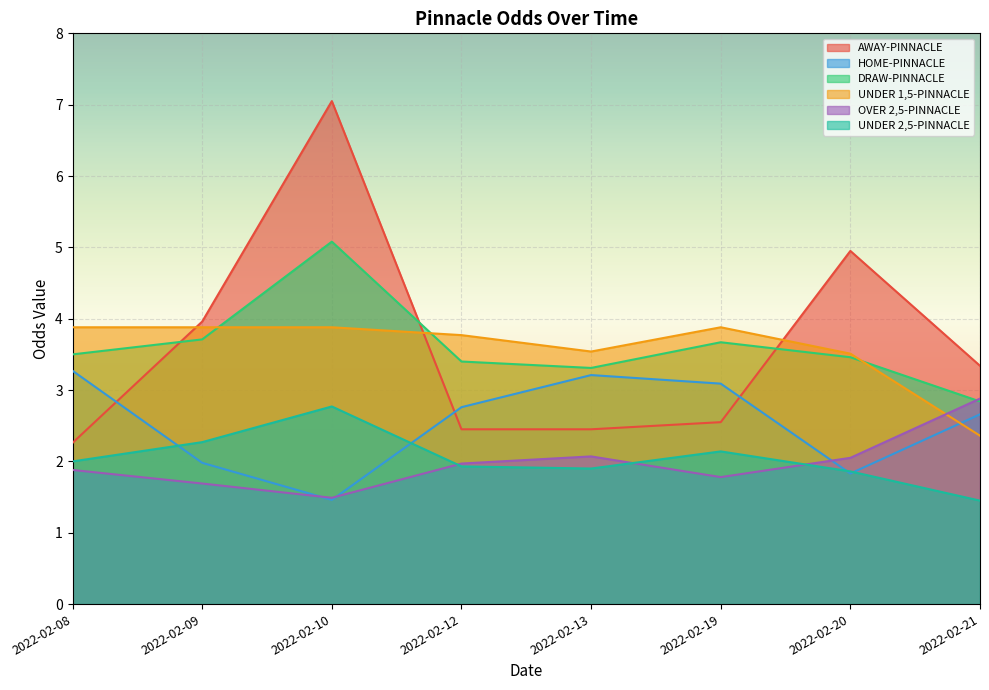

True or false: OVER 2,5-PINNACLE and AWAY-PINNACLE intersect in this chart.

False